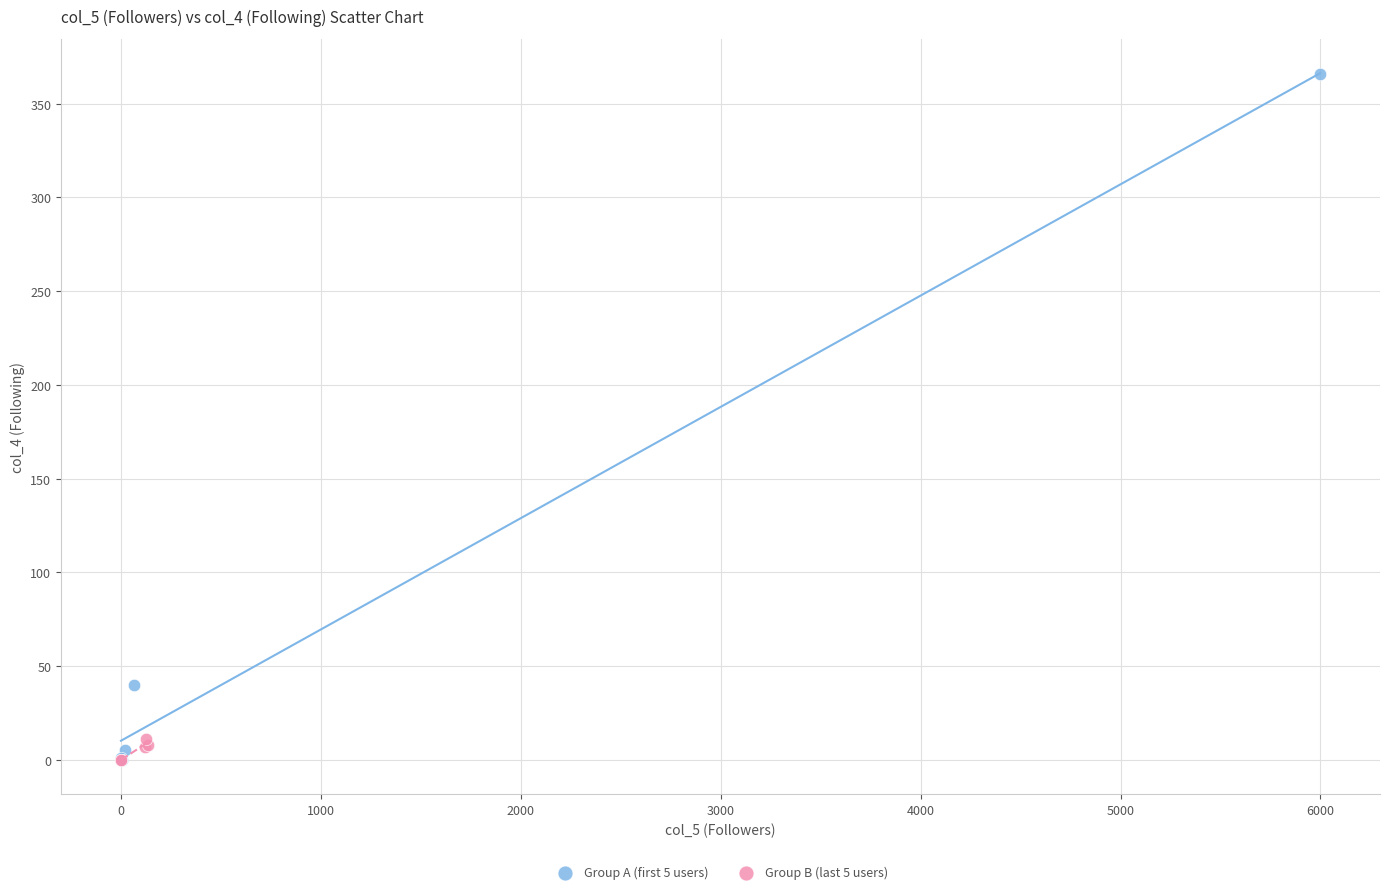

Which series reaches the maximum Y coordinate?

Group A (first 5 users)